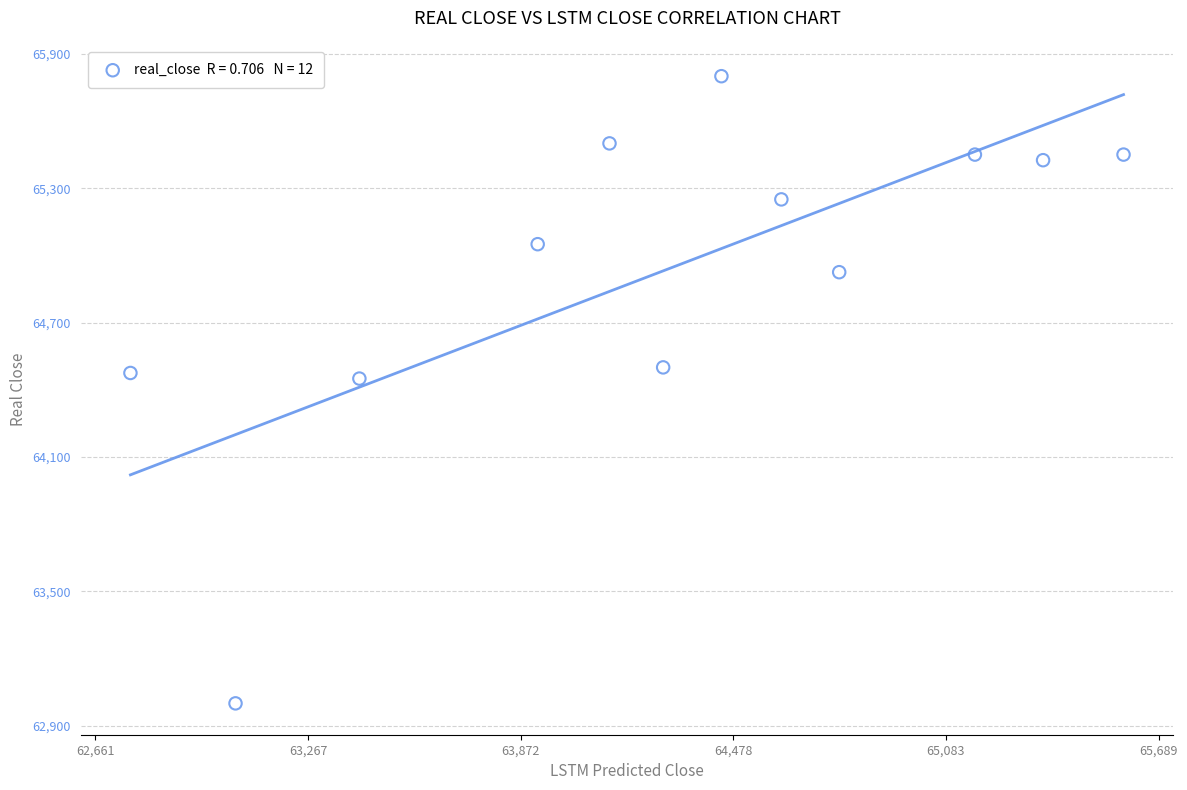

What is the average Y value?

64940